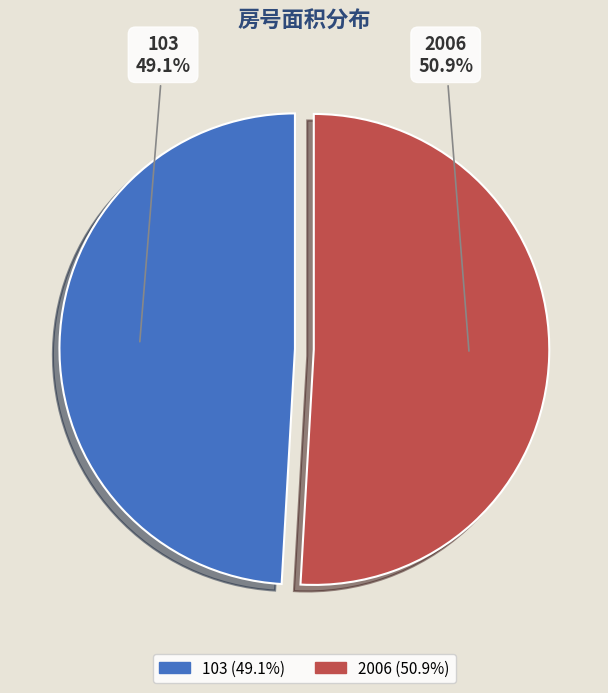

How much of the chart is everything except 103?

50.9%